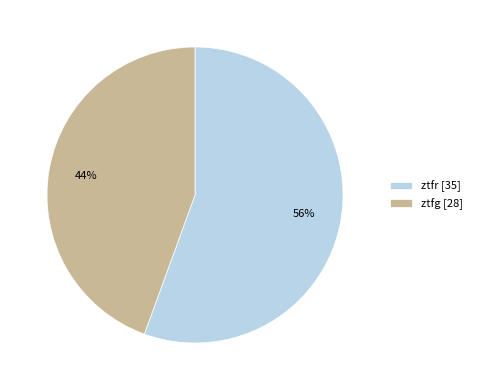

What is the largest slice in the pie chart?

ztfr